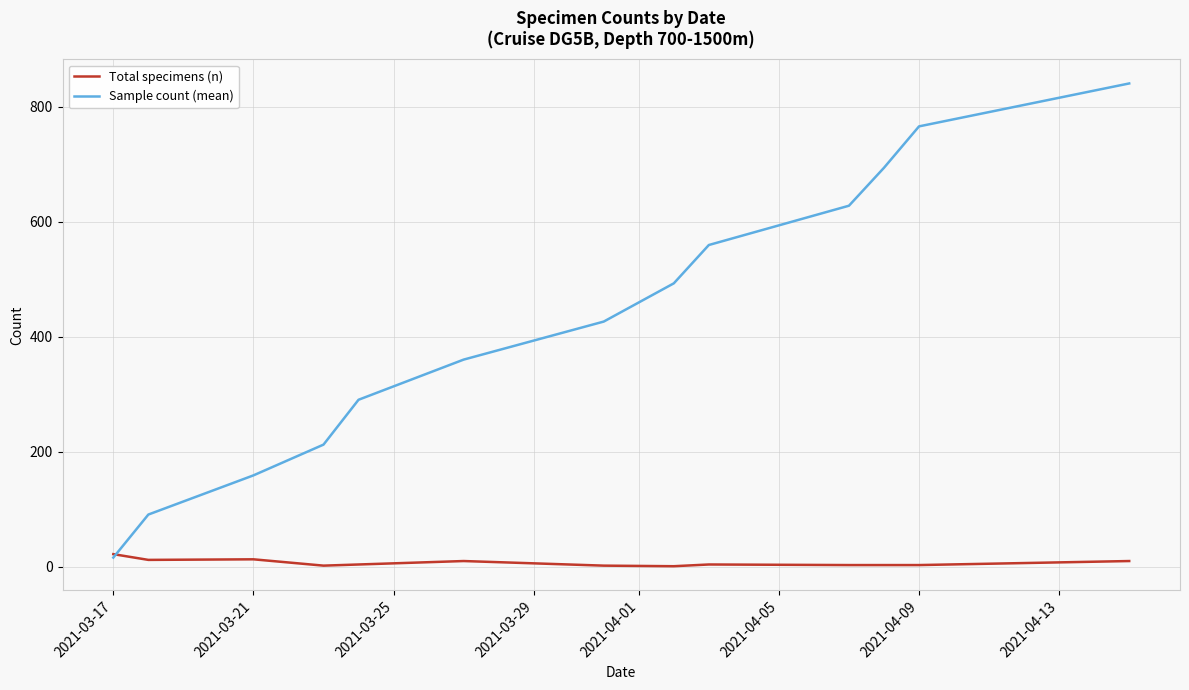

Which series has the largest total across all categories?

Sample count (mean)